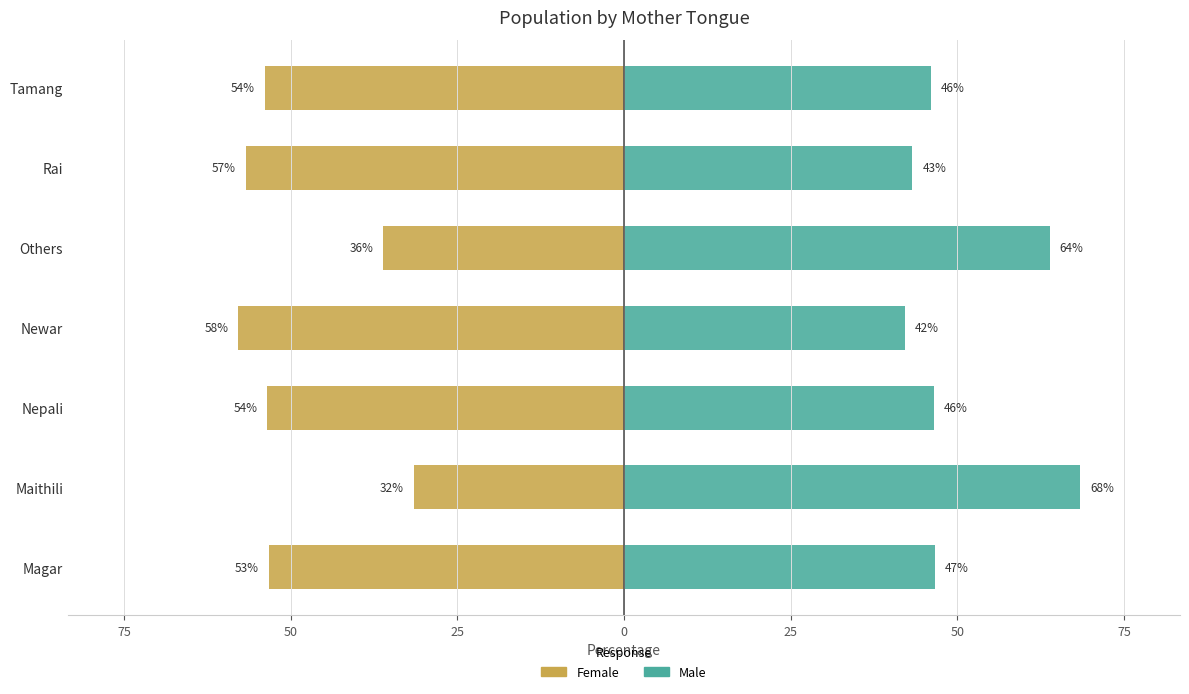

Is the value of Female at Magar greater than the value of Male at Others?

No